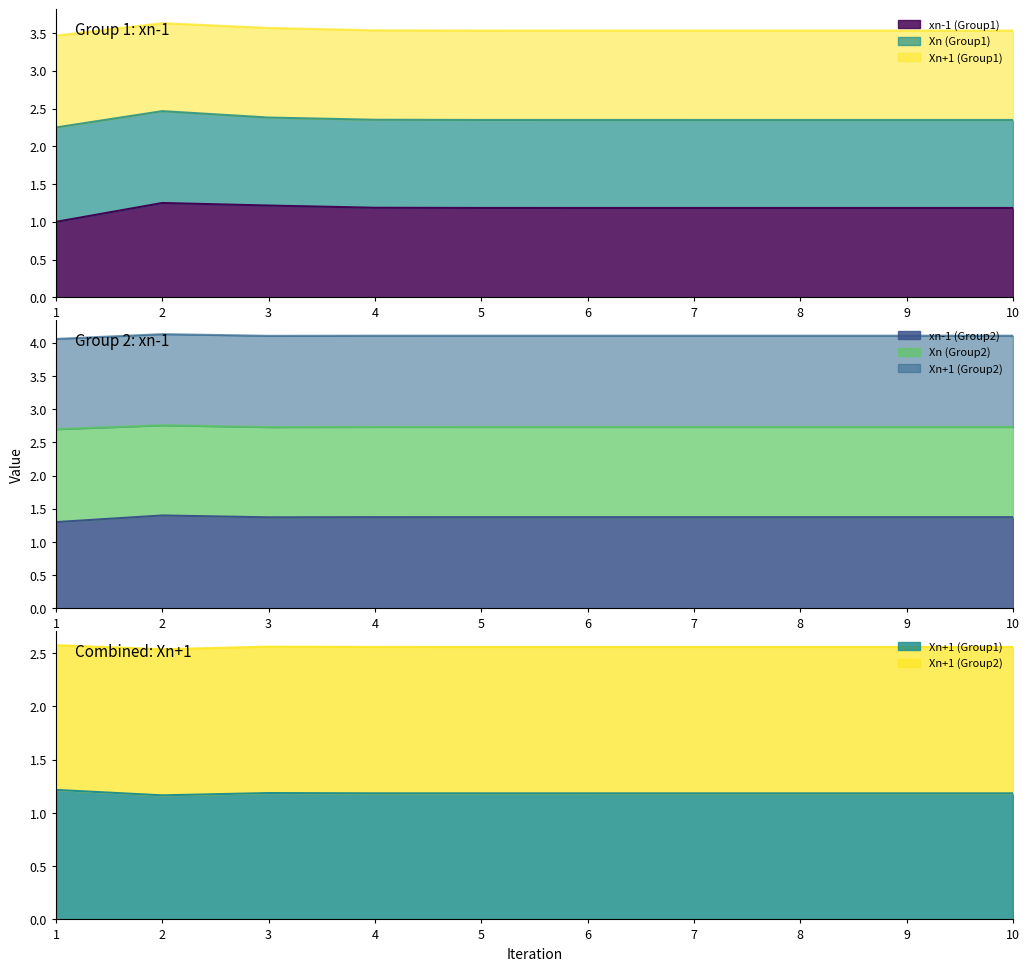

What is the difference between the maximum and minimum values in the xn-1 (Group2) series?

0.1